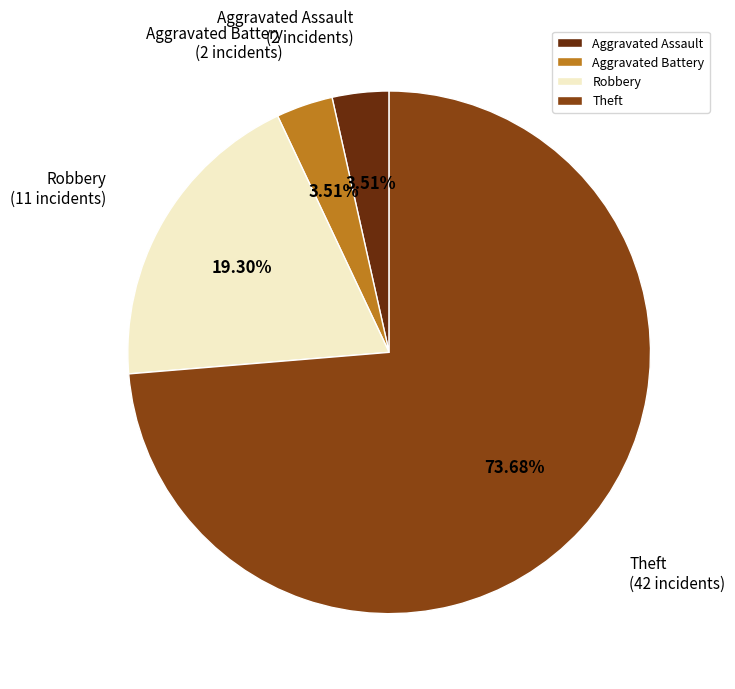

What is the majority slice?

Theft